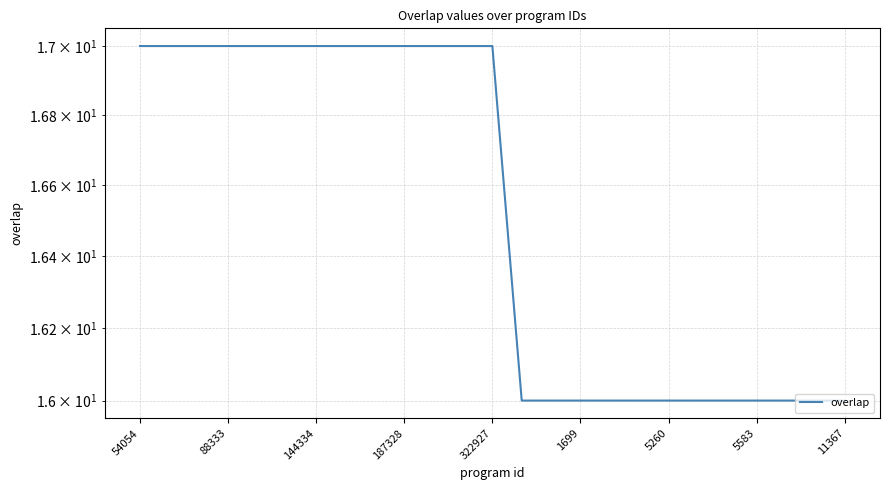

How many lines are shown in the chart?

1